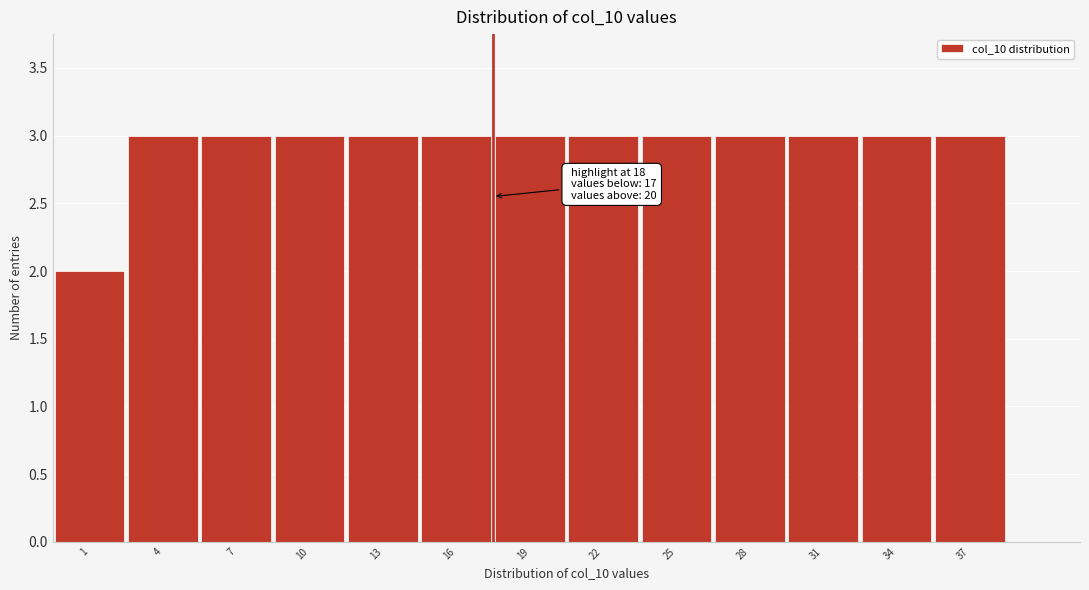

Reading left to right, list all the values displayed in this chart.

1=2	4=3	7=3	10=3	13=3	16=3	19=3	22=3	25=3	28=3	31=3	34=3	37=3